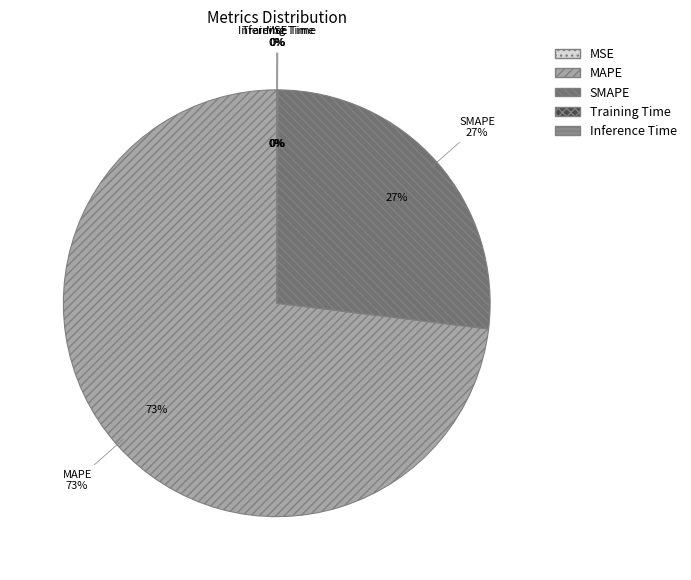

How much of the chart is everything except MAPE?

26.9%